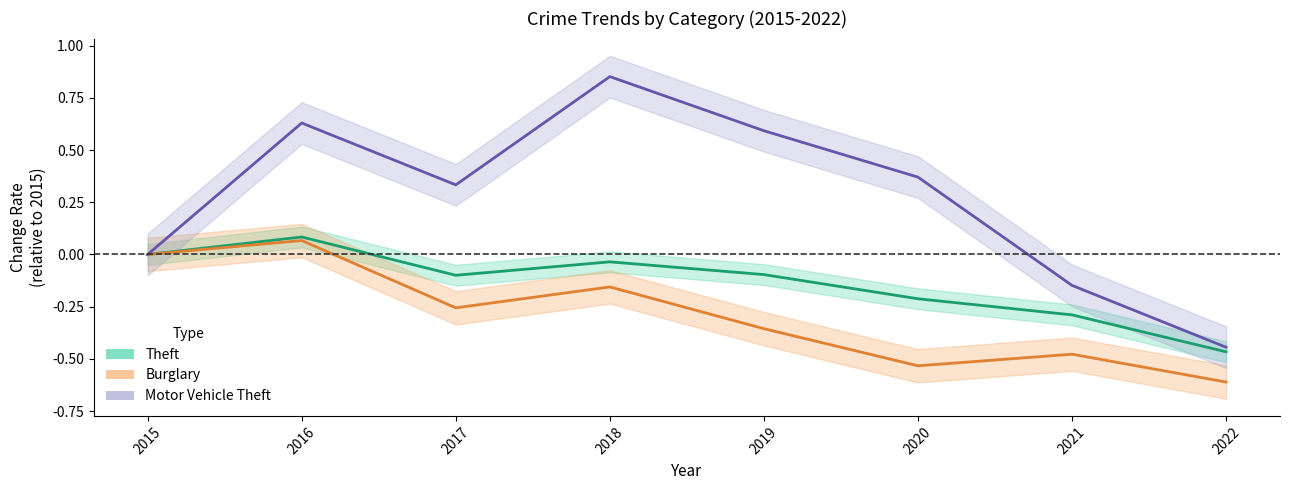

True or false: Motor Vehicle Theft (Change Rate) and Burglary (Change Rate) intersect in this chart.

False